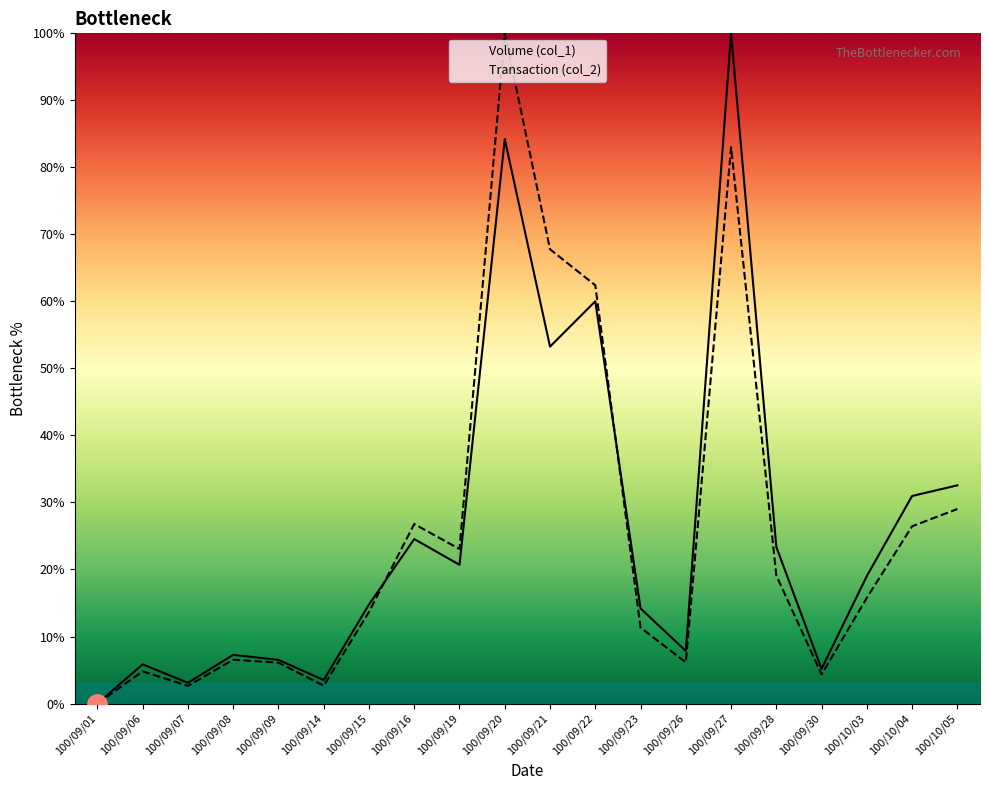

How many values in Transaction (col_2) are above zero?

19